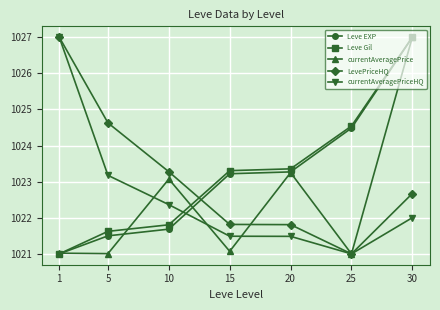

Reading left to right, extract all data points from this chart.

Leve EXP: 1=1021.0	5=1021.5	10=1021.7	15=1023.2	20=1023.3	25=1024.5	30=1027.0
Leve Gil: 1=1021.0	5=1021.6	10=1021.8	15=1023.3	20=1023.4	25=1024.5	30=1027.0
currentAveragePrice: 1=1021.0	5=1021.0	10=1023.1	15=1021.1	20=1023.3	25=1021.0	30=1027.0
LevePriceHQ: 1=1027.0	5=1024.6	10=1023.3	15=1021.8	20=1021.8	25=1021.0	30=1022.7
currentAveragePriceHQ: 1=1027.0	5=1023.2	10=1022.4	15=1021.5	20=1021.5	25=1021.0	30=1022.0